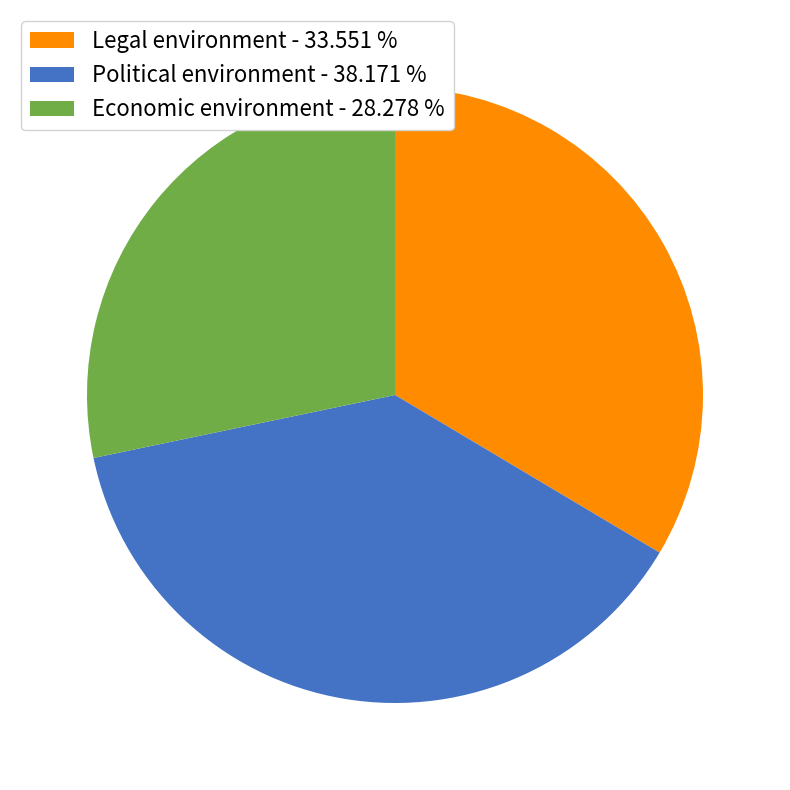

Is the sum of Political environment - 38.171 % and Legal environment - 33.551 % greater than half?

Yes